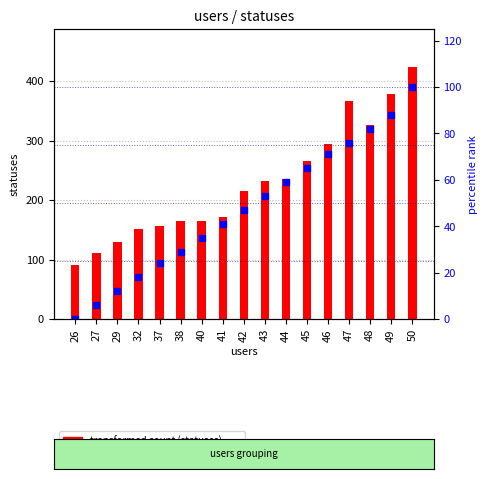

Reading left to right, what are all the values shown in this chart?

transformed count (statuses): 91	111	130	152	156	164	165	171	216	232	236	265	295	367	327	379	424
percentile rank within the sample: 0	6	12	18	24	29	35	41	47	53	59	65	71	76	82	88	100